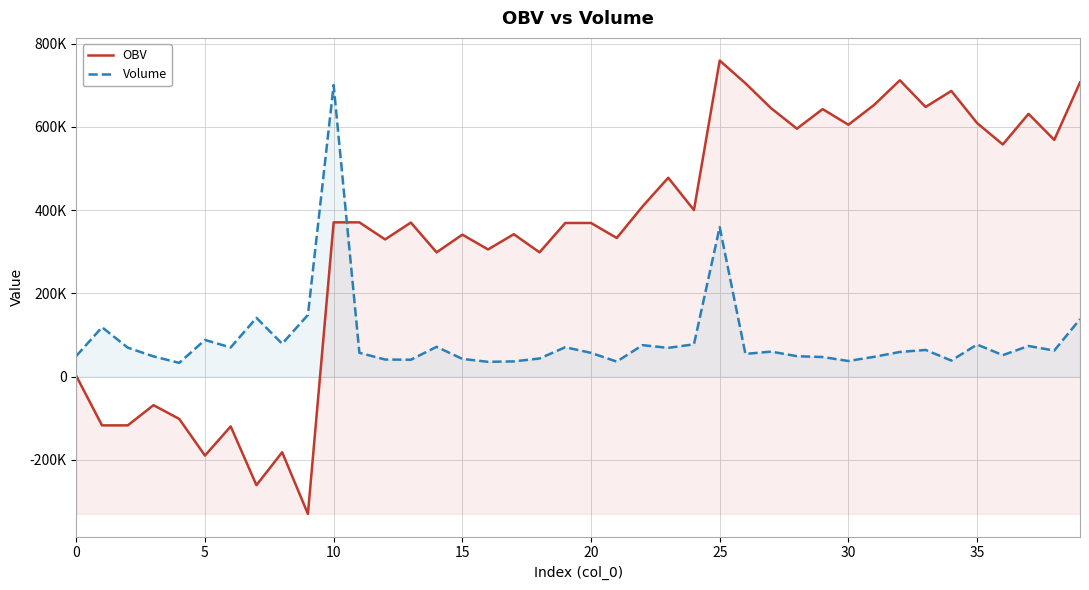

At how many categories does at least one series exceed -83848?

40